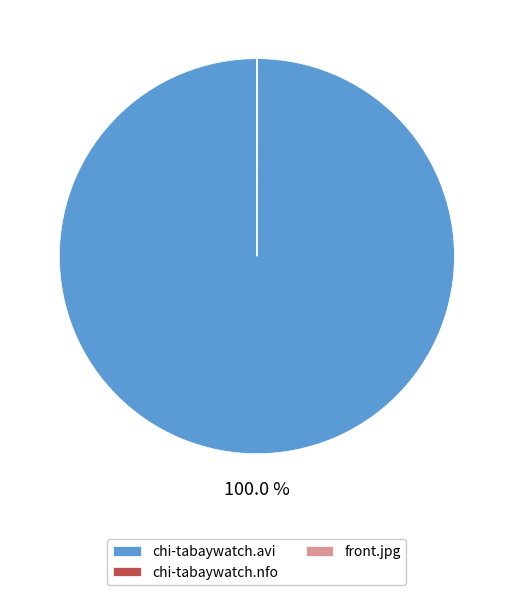

Which category accounts for the majority?

chi-tabaywatch.avi